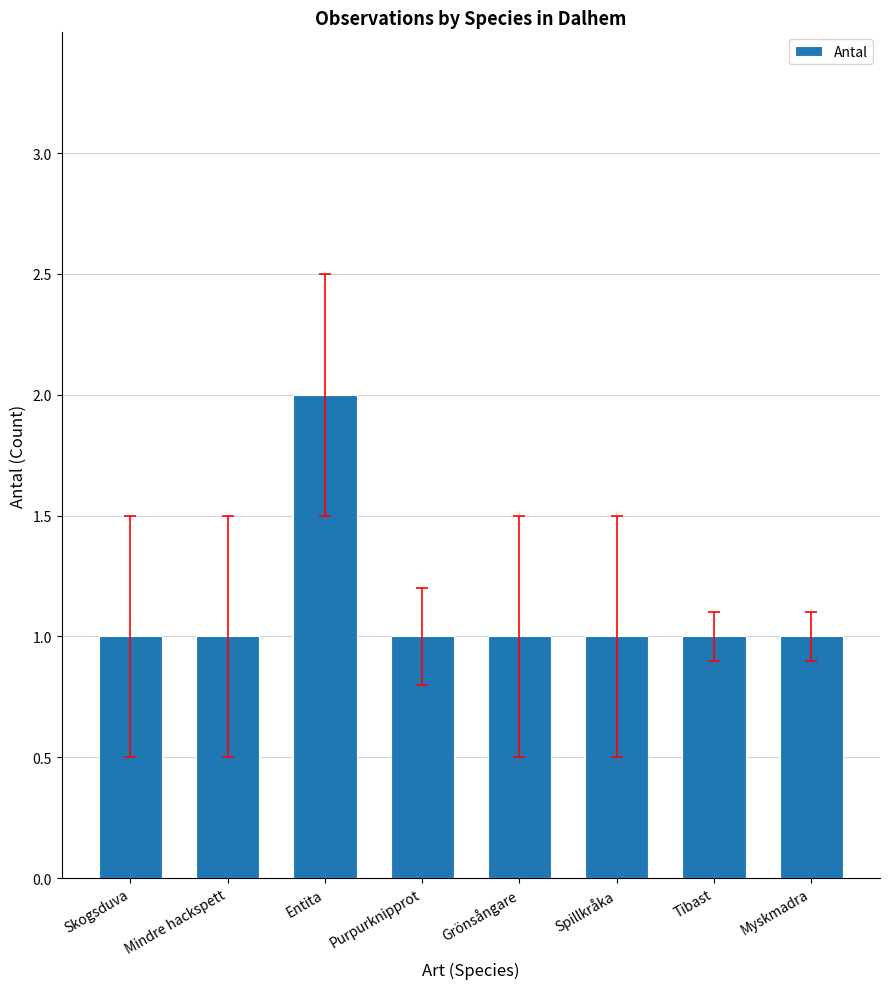

The value at Grönsångare is 1. True or false?

True